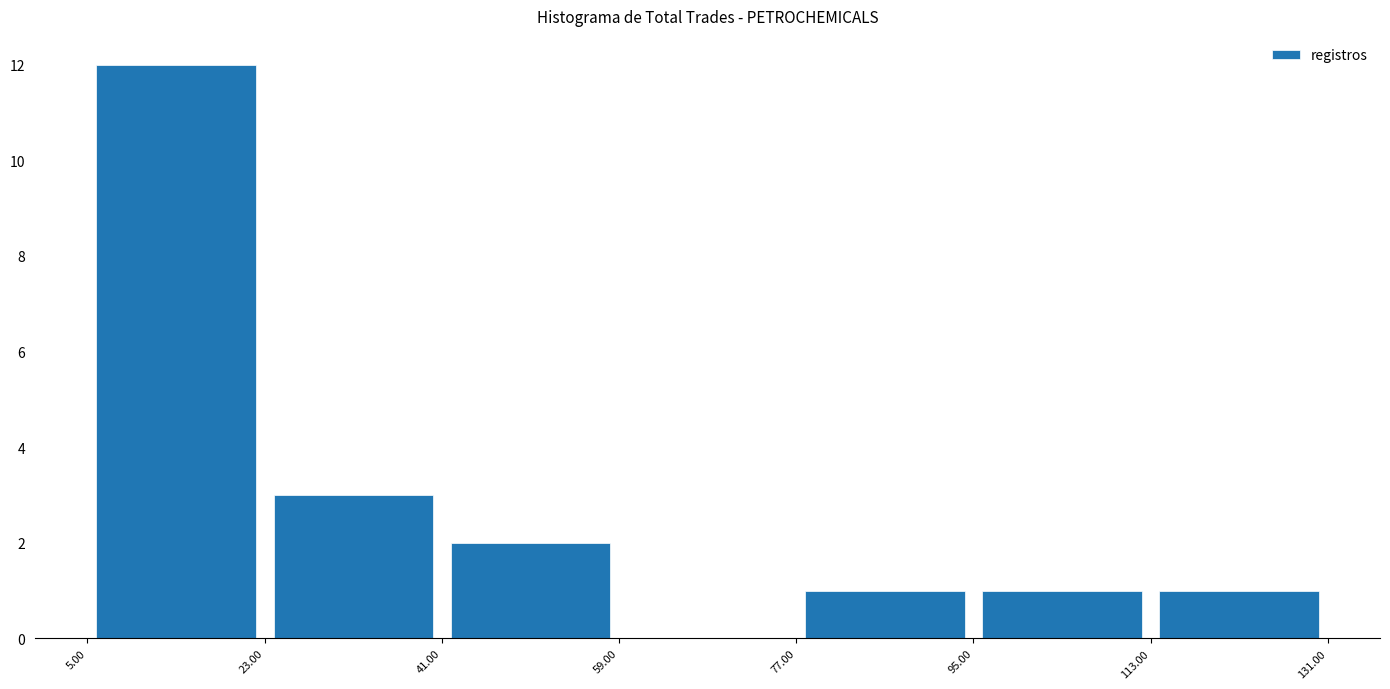

Reading left to right, transcribe this chart: for each bar, give the range it covers on the x-axis and its height. The values are not printed on the chart, so give them approximately, as read against the axis.

5.00 to 23.00: 12
23.00 to 41.00: 3
41.00 to 59.00: 2
59.00 to 77.00: 0
77.00 to 95.00: 1
95.00 to 113.00: 1
113.00 to 131.00: 1